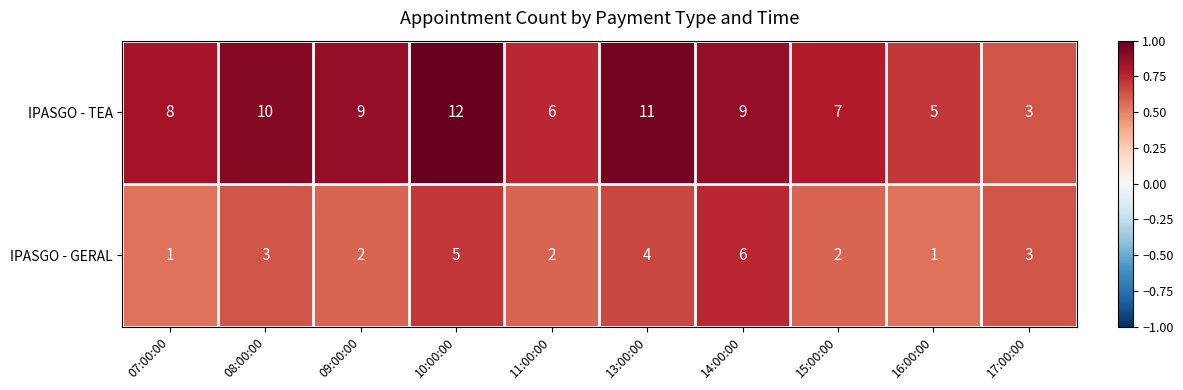

Which category has the highest value across all series?

10:00:00